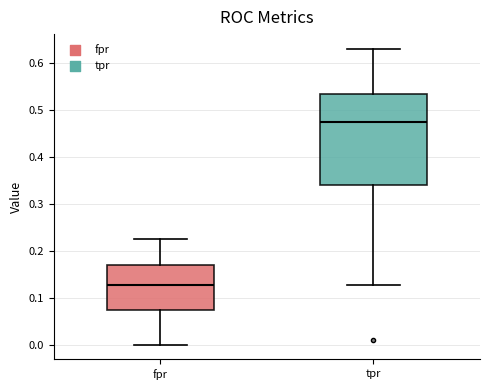

Reading left to right, transcribe this box plot: for each box, give where its median line is, the range the box spans, and where its two whiskers end, as read against the y-axis. The values are not printed on the chart, so give them approximately, as read against the axis.

fpr: median 0.13, box 0.07 to 0.17, whiskers 0.00 to 0.23
tpr: median 0.48, box 0.34 to 0.53, whiskers 0.13 to 0.63